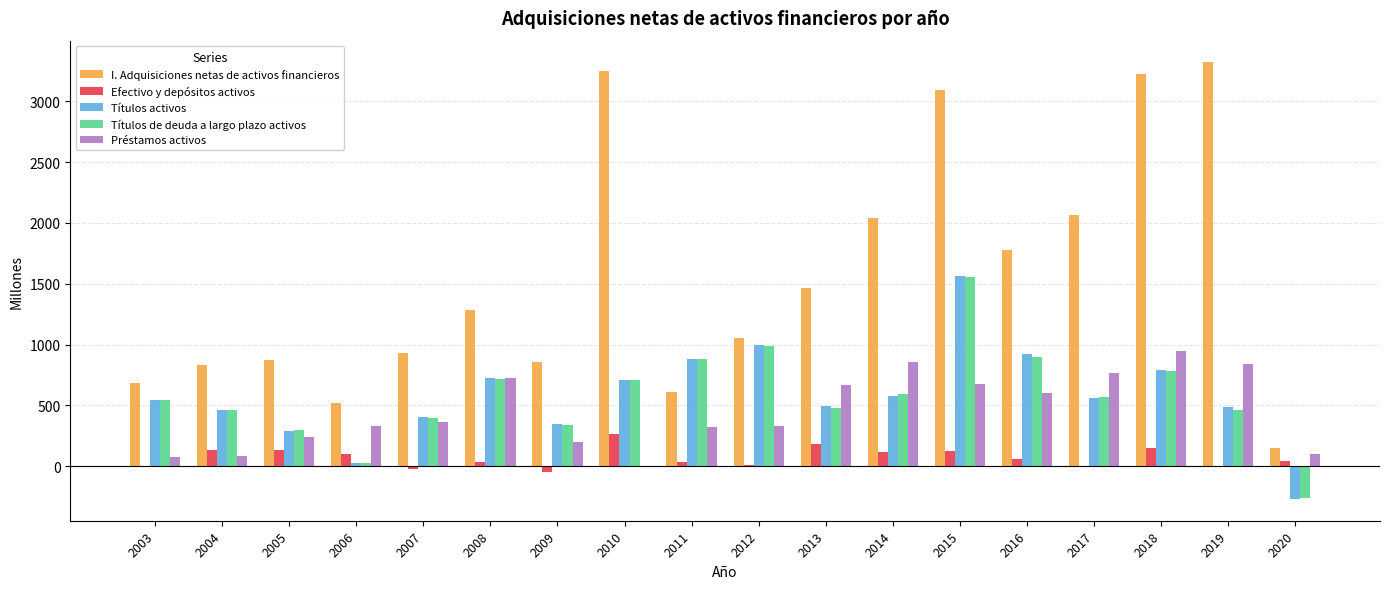

The Títulos de deuda a largo plazo activos series shows 1129 at 2018. True or false?

False